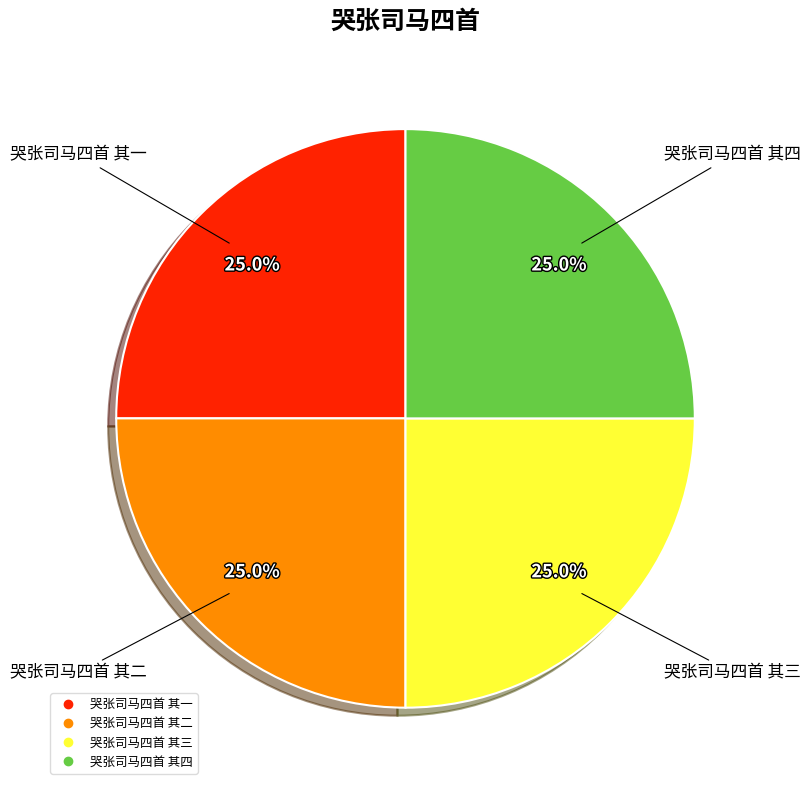

Count the number of slices in the pie.

4